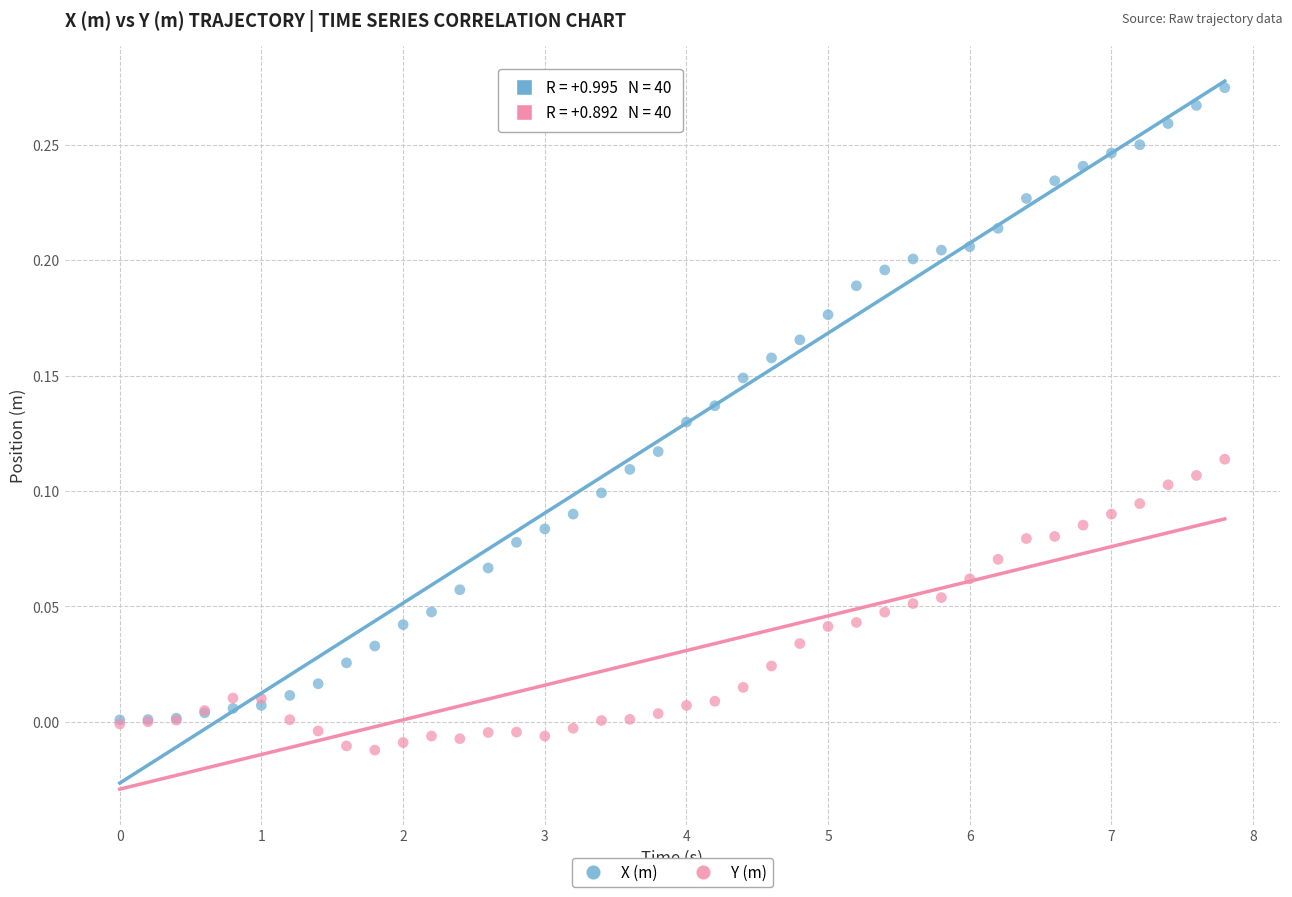

Which series contains the lowest Y value?

Y (m)